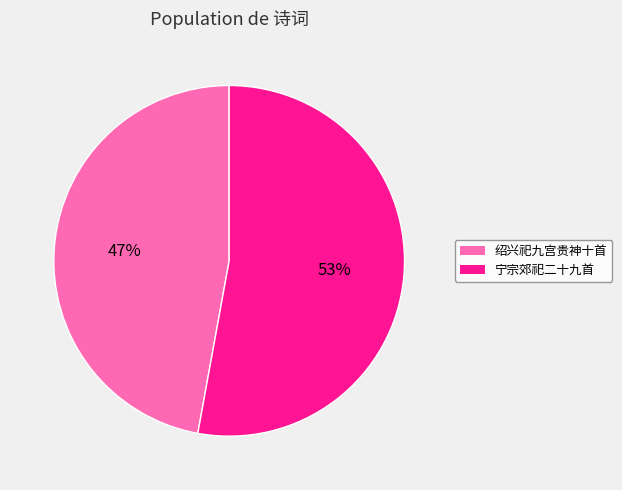

Combined, do 绍兴祀九宫贵神十首 and 宁宗郊祀二十九首 account for over 50%?

Yes